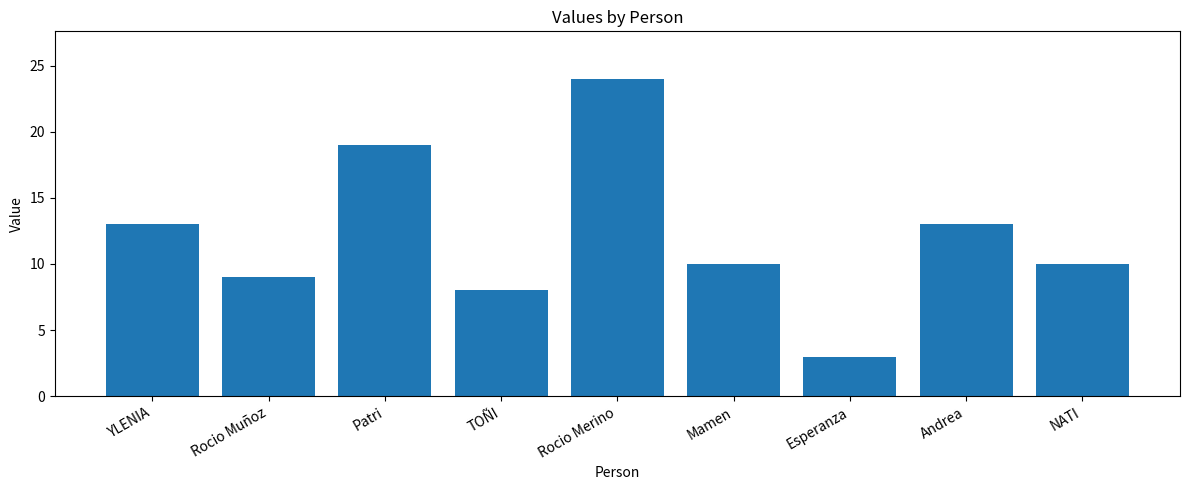

What is the label of the 4th bar from the left?

TOÑI